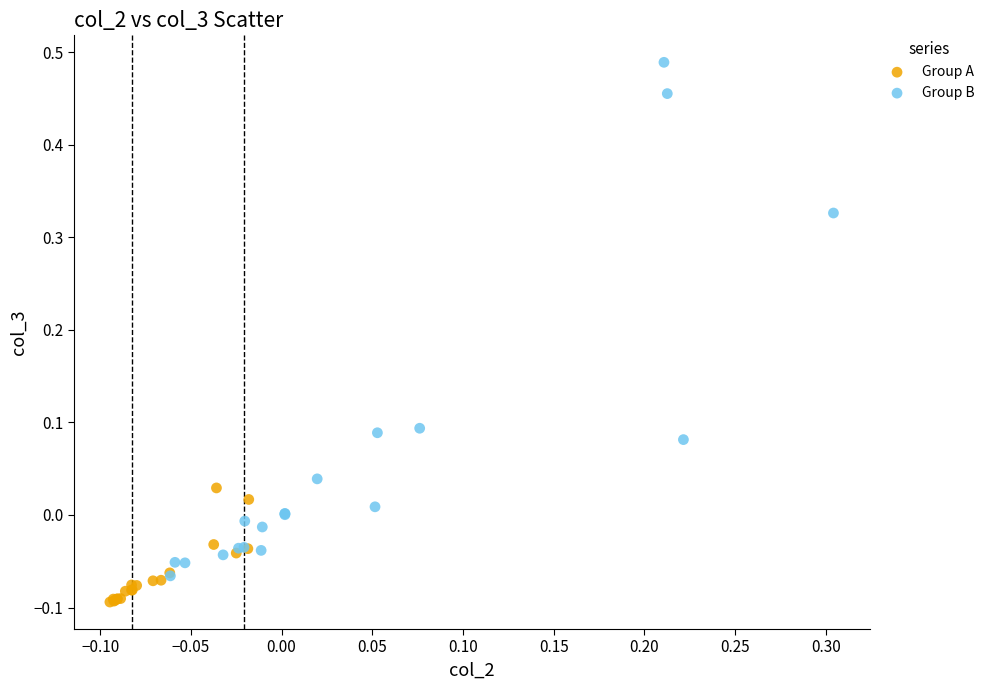

Which series reaches the minimum Y coordinate?

Group A